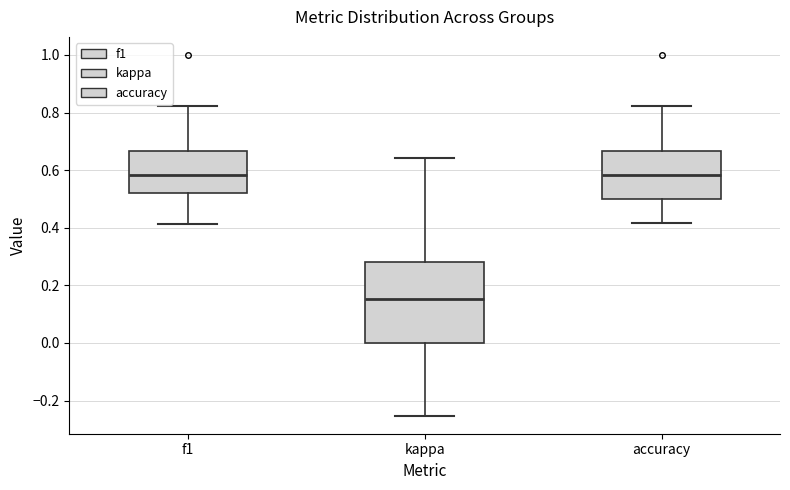

Reading left to right, read every box against the y-axis: the position of its median line, the range the box covers, and the ends of its whiskers. The values are not printed on the chart, so give them approximately, as read against the axis.

f1: median 0.58, box 0.52 to 0.66, whiskers 0.42 to 0.82
kappa: median 0.16, box 0.00 to 0.28, whiskers -0.26 to 0.64
accuracy: median 0.58, box 0.50 to 0.66, whiskers 0.42 to 0.82